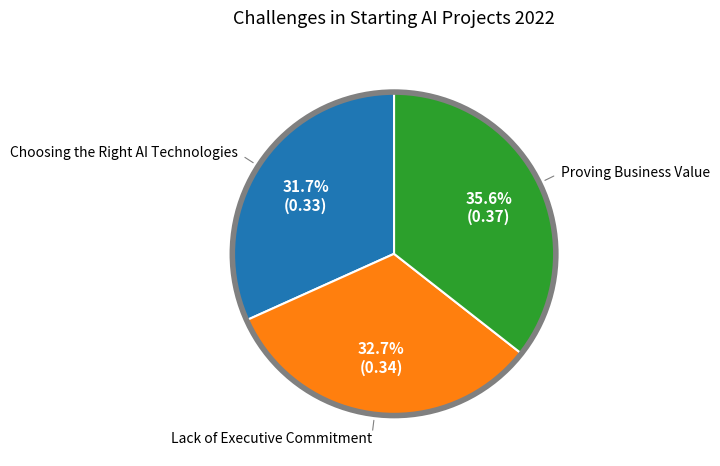

Is there any slice that represents more than half of the pie?

No